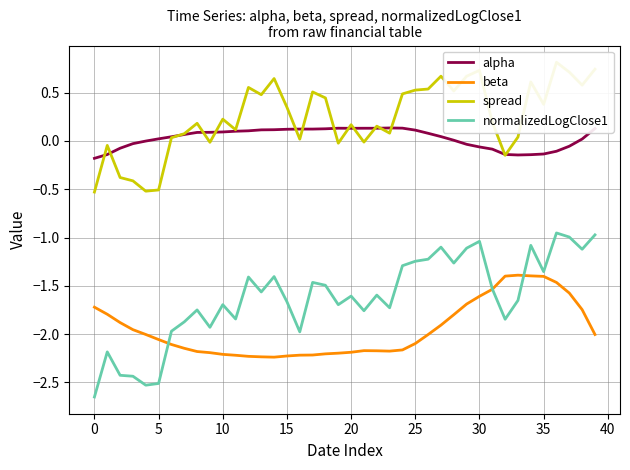

At which category is the sum across all series the highest?

36